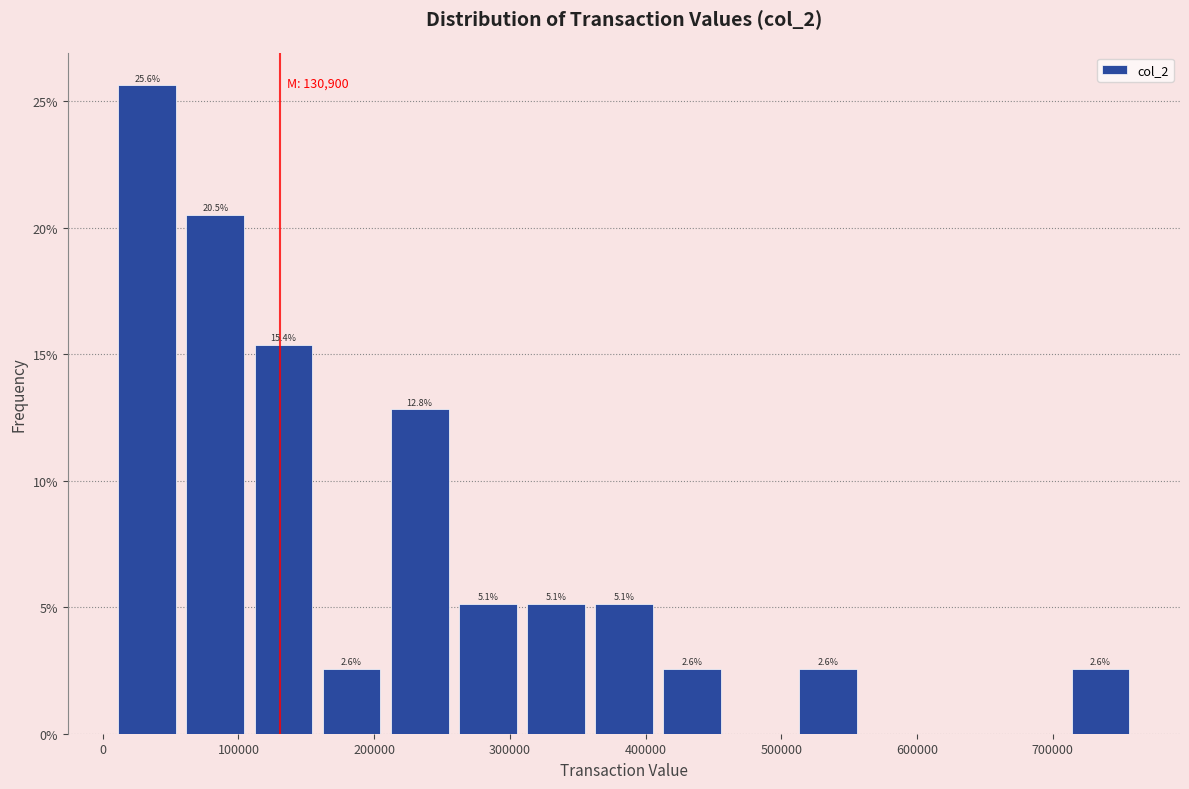

Over which range of the x-axis is the bar tallest?

10000 to 60000